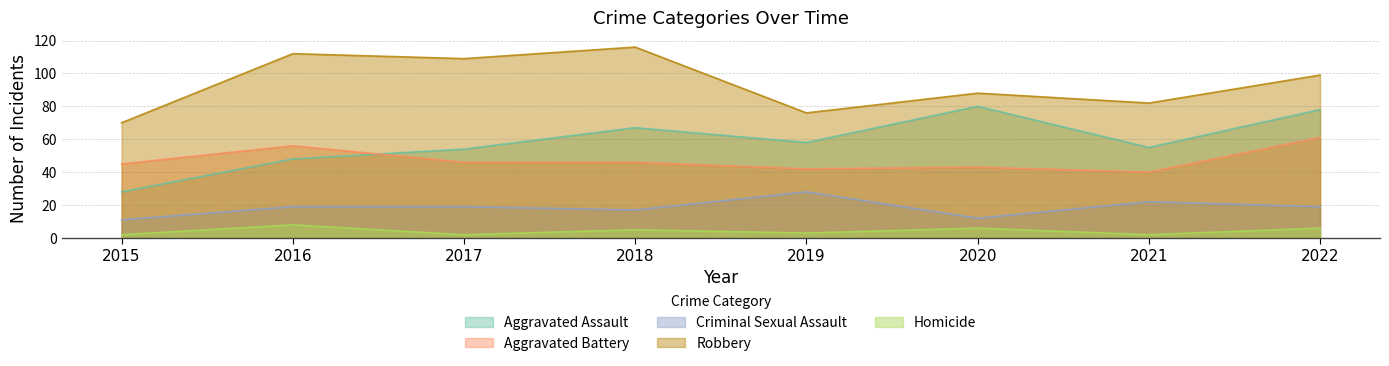

Which series has the largest total across all categories?

Robbery